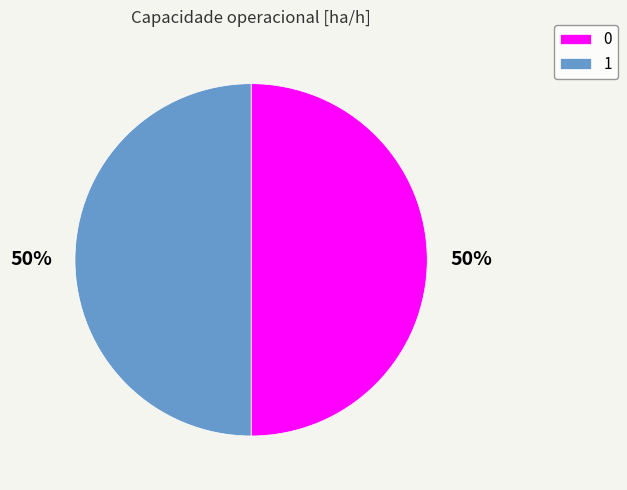

True or false: 0 accounts for 60% of the total.

False